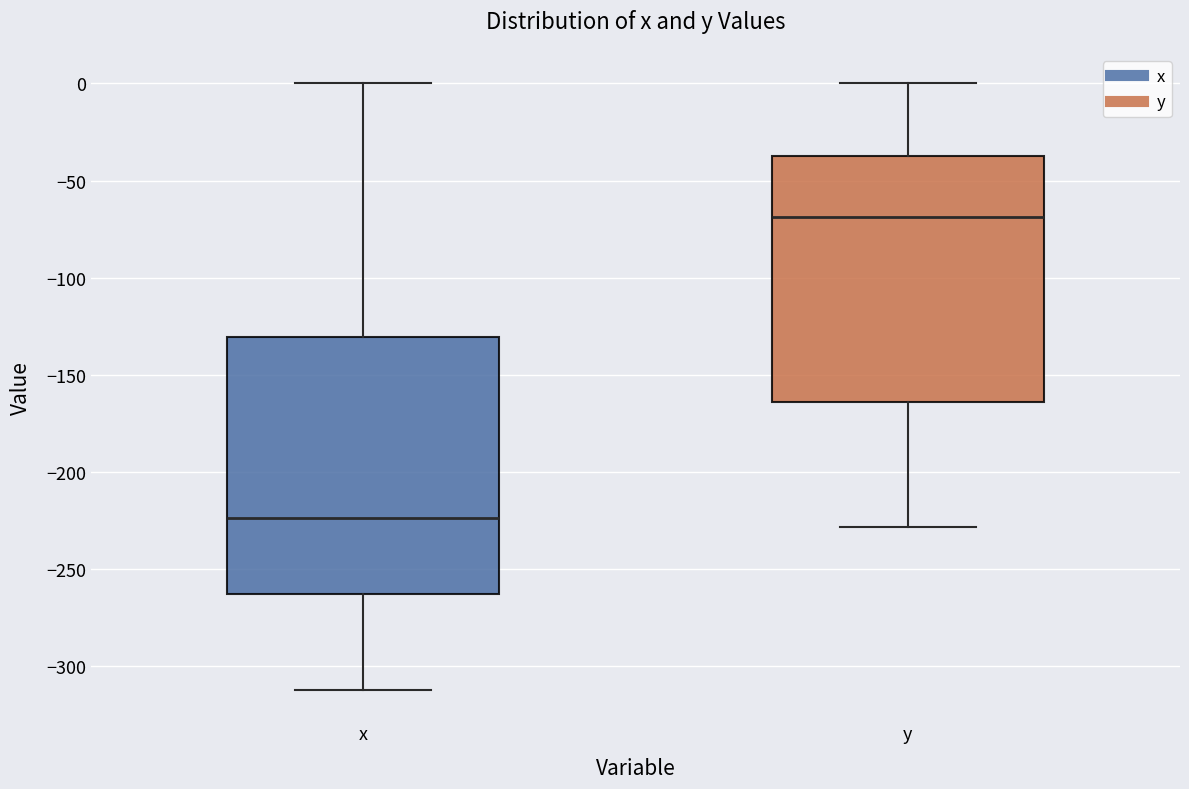

Where does the median line of the box for x sit on the y-axis? The values are not printed on the chart, so give them approximately, as read against the axis.

-225